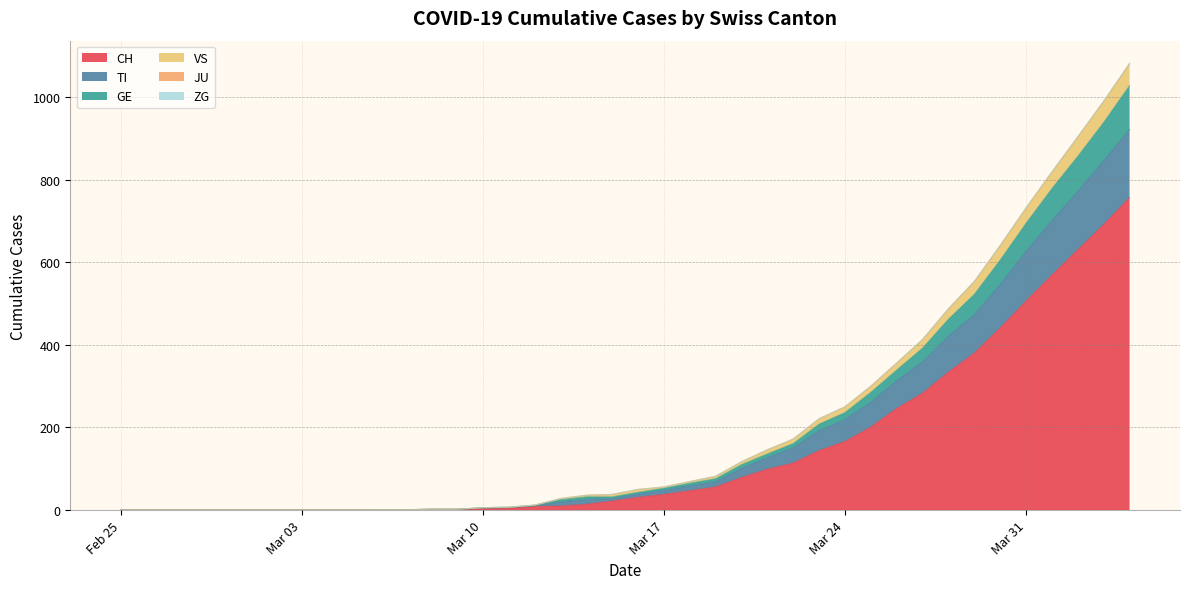

Does the chart have visible grid lines?

Yes